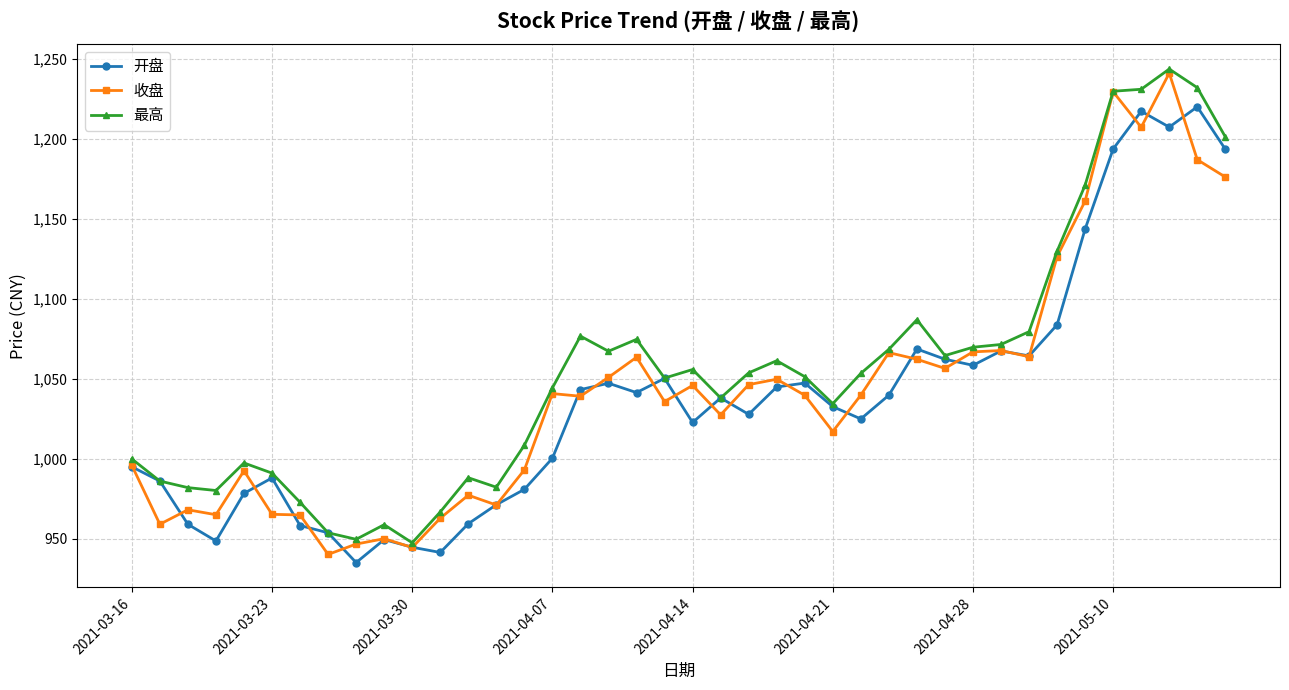

What is the difference between the second highest and minimum values in the 最高 series?

284.5